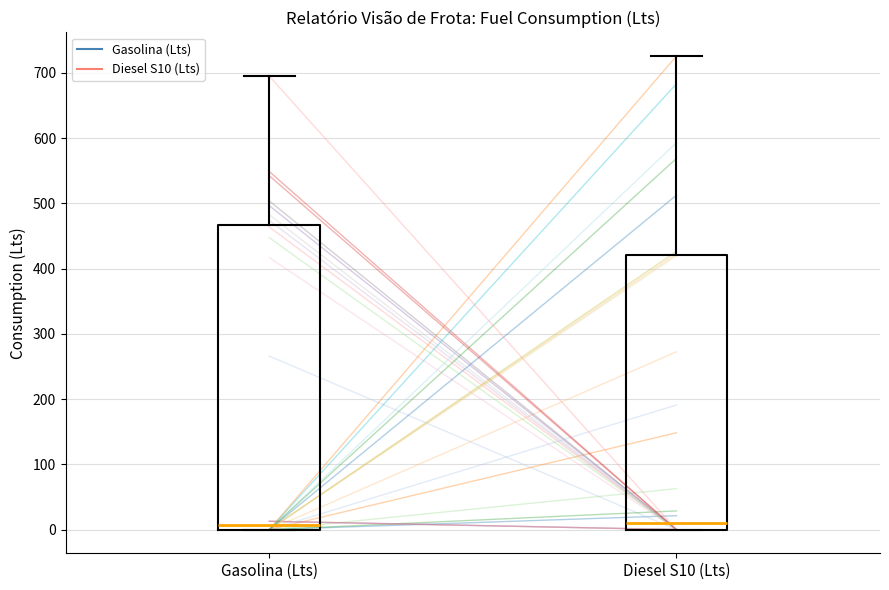

Reading left to right, transcribe this box plot: for each box, give where its median line is, the range the box spans, and where its two whiskers end, as read against the y-axis. The values are not printed on the chart, so give them approximately, as read against the axis.

Gasolina (Lts): median 10, box 0 to 470, whiskers 0 to 690
Diesel S10 (Lts): median 10, box 0 to 420, whiskers 0 to 730